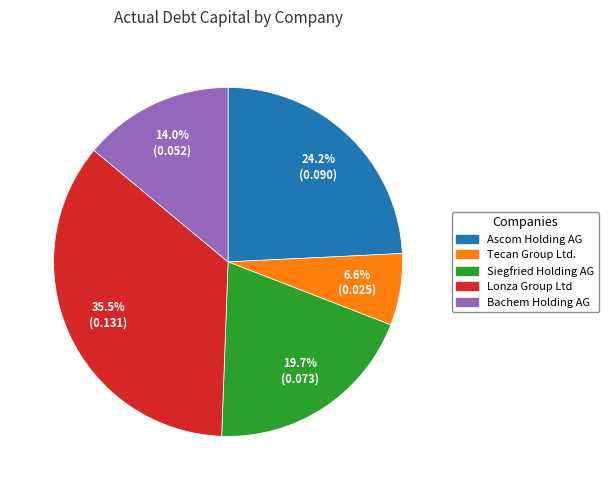

To the nearest percent, what is the average slice percentage?

20%